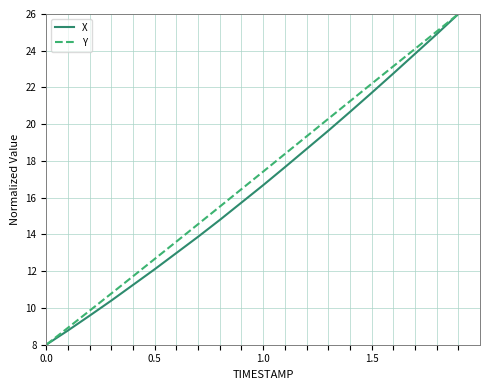

What is the maximum value for Y?

26.0